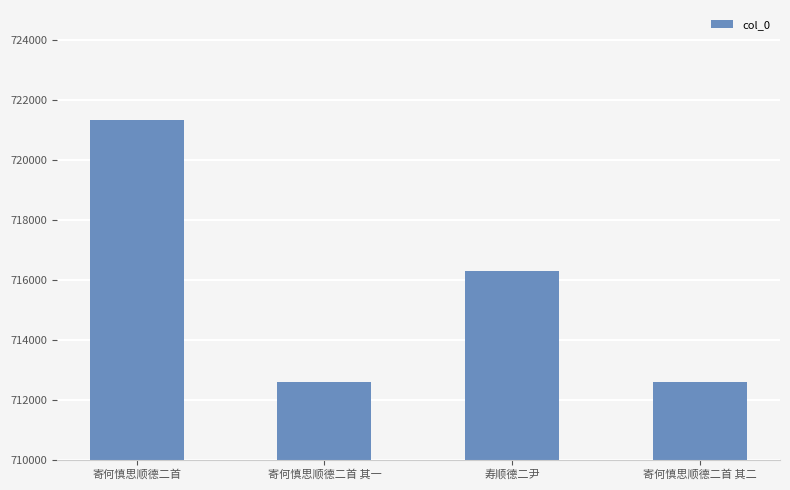

Where is the data nearest to the value 716956?

寿顺德二尹